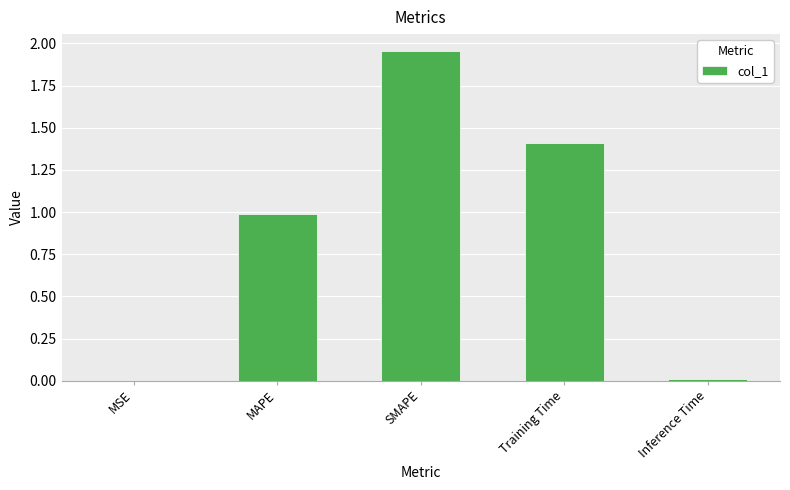

Read the value at MAPE.

1.0